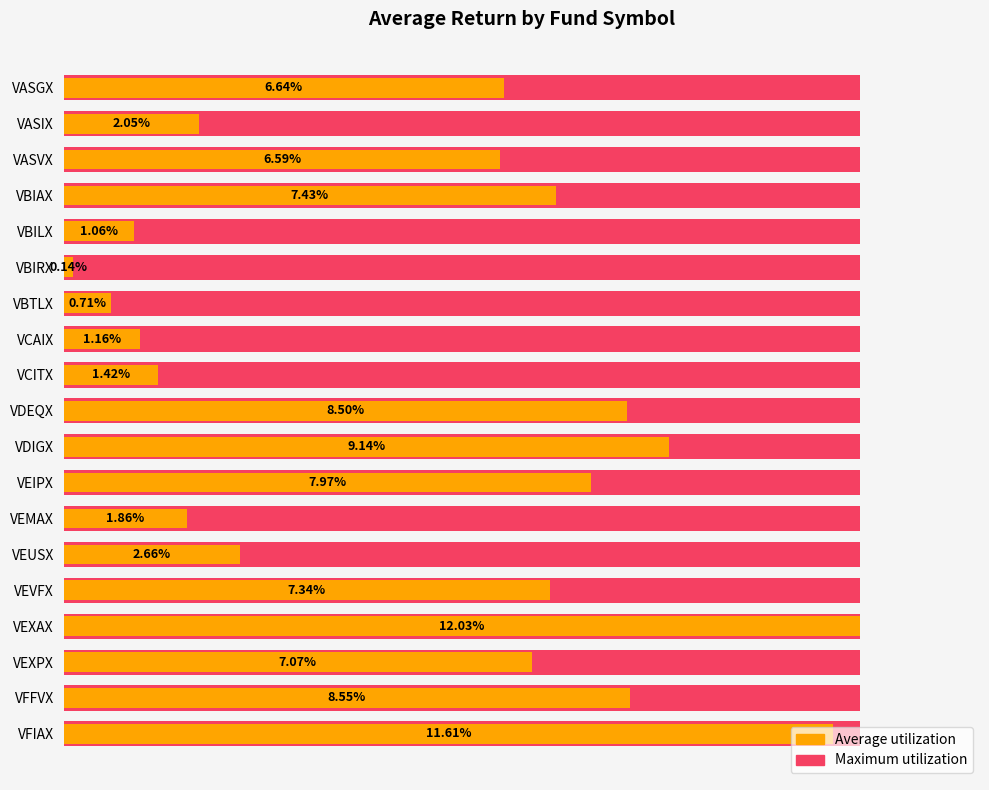

At how many categories does at least one series exceed 0?

19